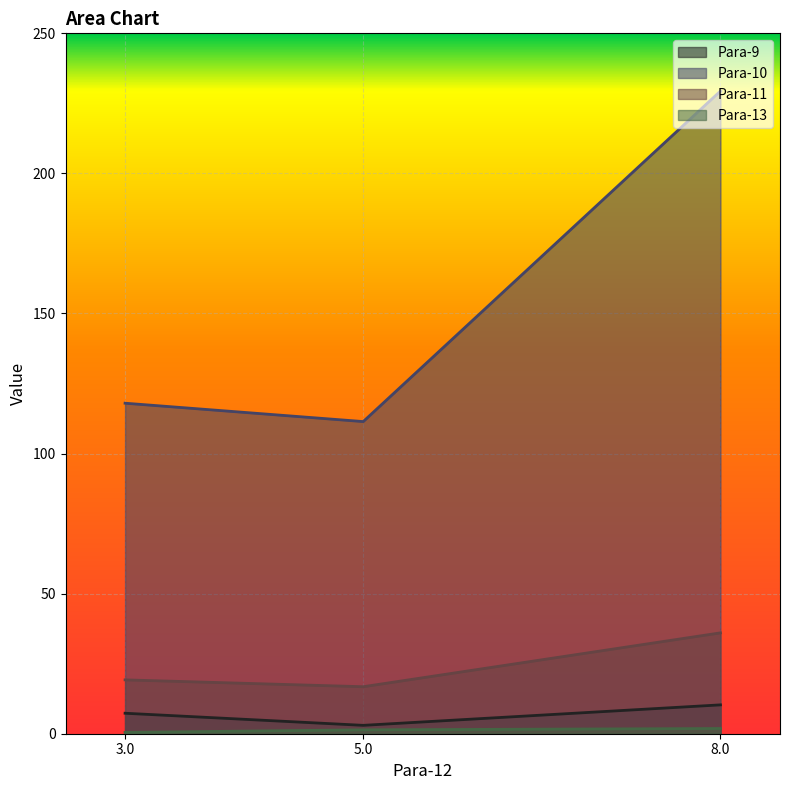

How many data points does each series have?

3